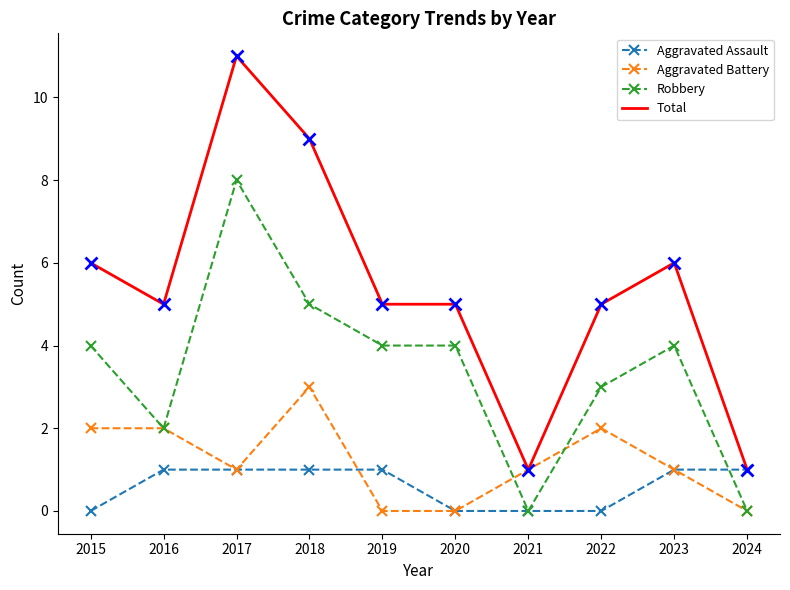

What is the maximum value shown in the chart?

11